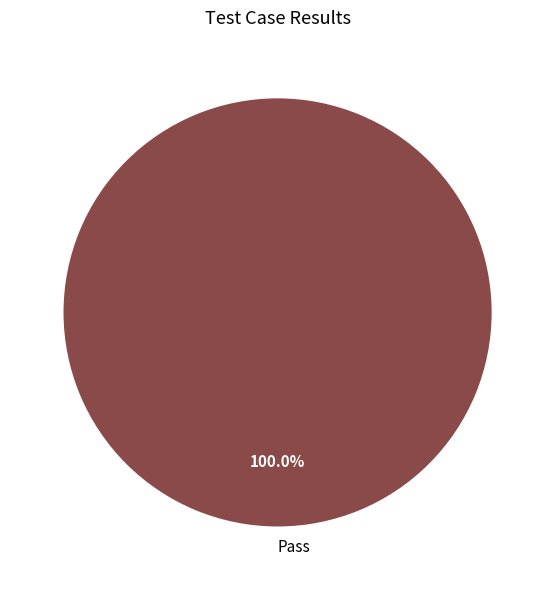

Is there a majority slice in this chart?

Yes